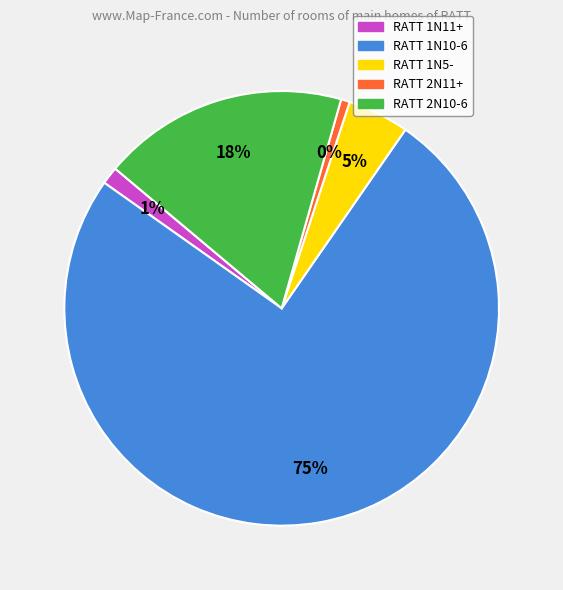

Which has a higher value, 1N5- or 2N11+?

1N5-